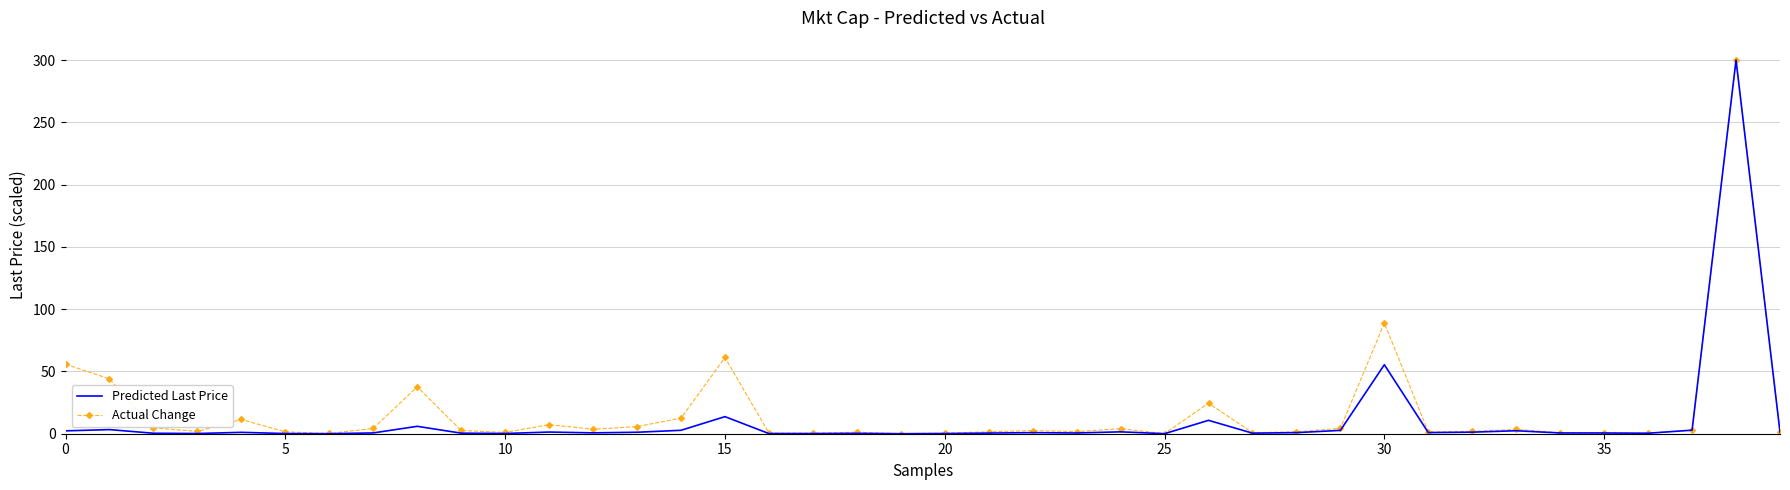

Which series has the widest spread of values?

Predicted Last Price